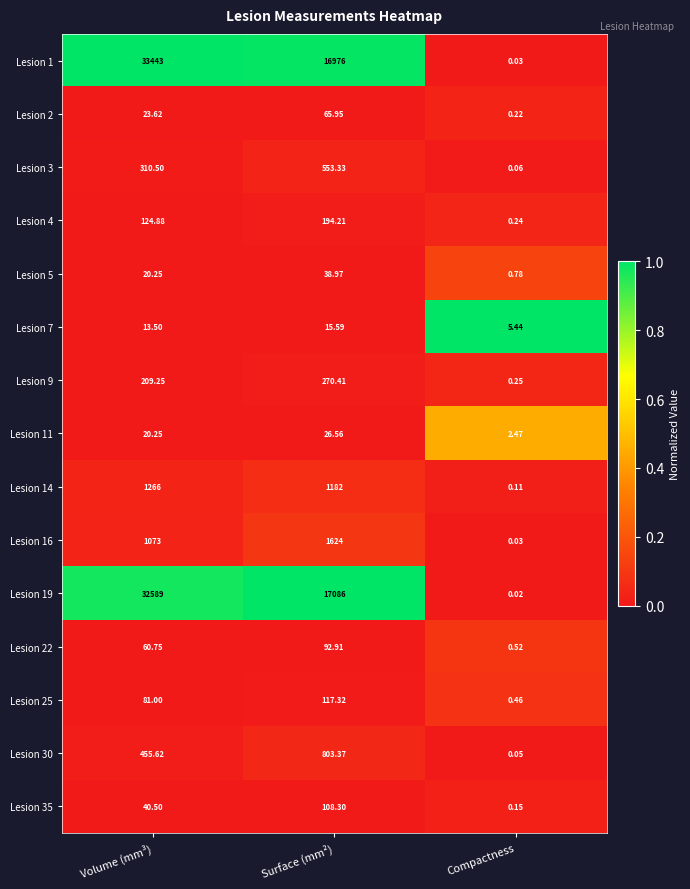

Rank the categories by Lesion 22 value from highest to lowest.

Surface (mm²), Volume (mm³), Compactness